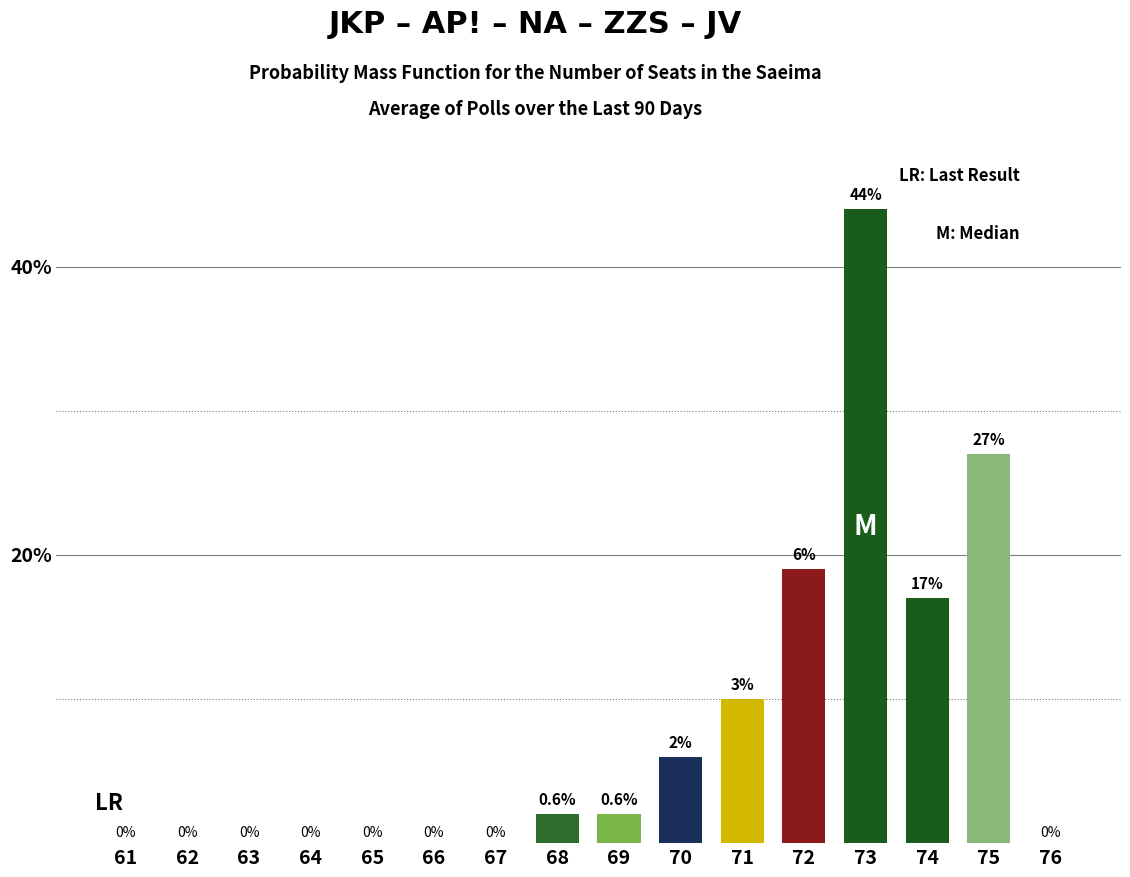

Rank the categories by value from lowest to highest.

61, 62, 63, 64, 65, 66, 67, 76, 68, 69, 70, 71, 74, 72, 75, 73